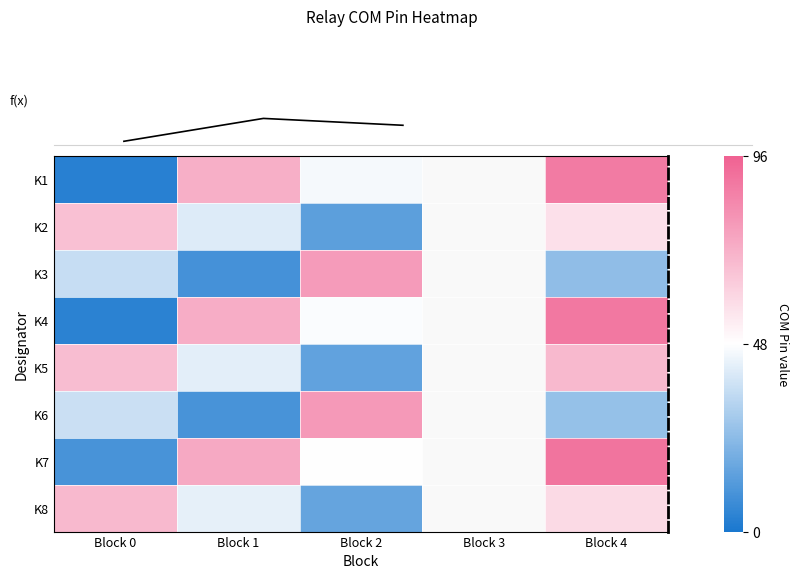

What is the spread (max minus min) of values at Block 2?

65.0